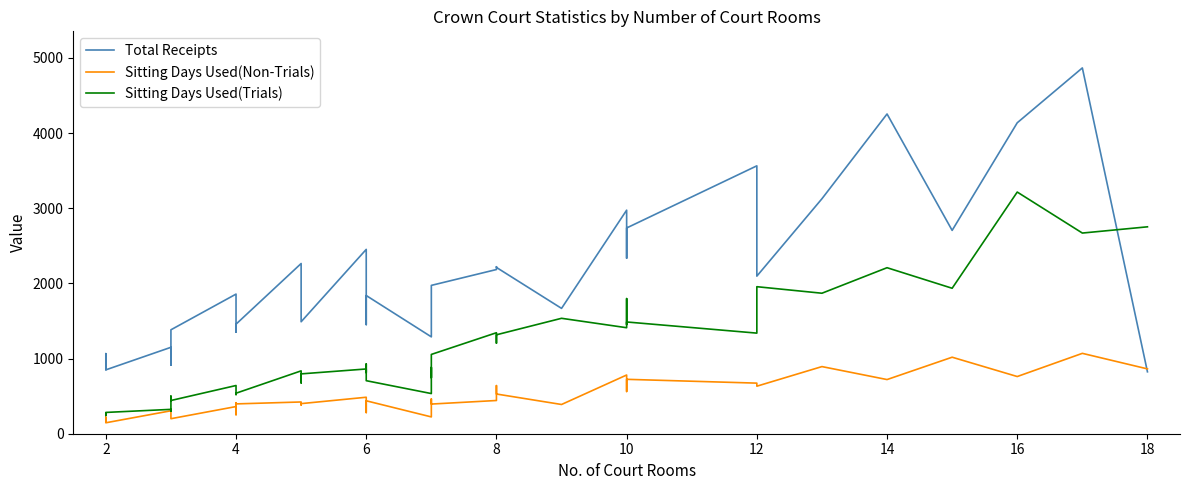

What is the difference between the maximum and minimum values in the Sitting Days Used(Non-Trials) series?

923.9